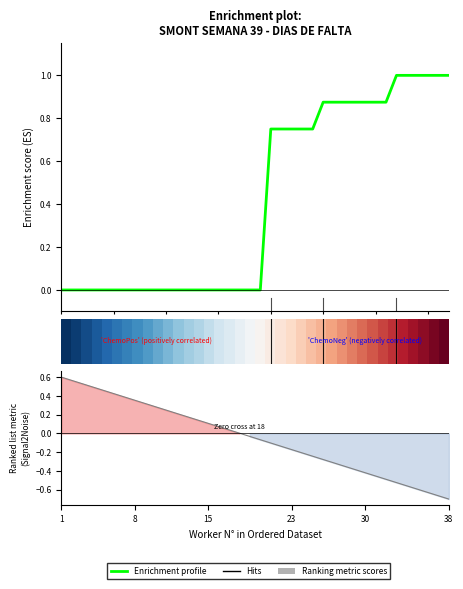

Count the number of data series in this chart.

3